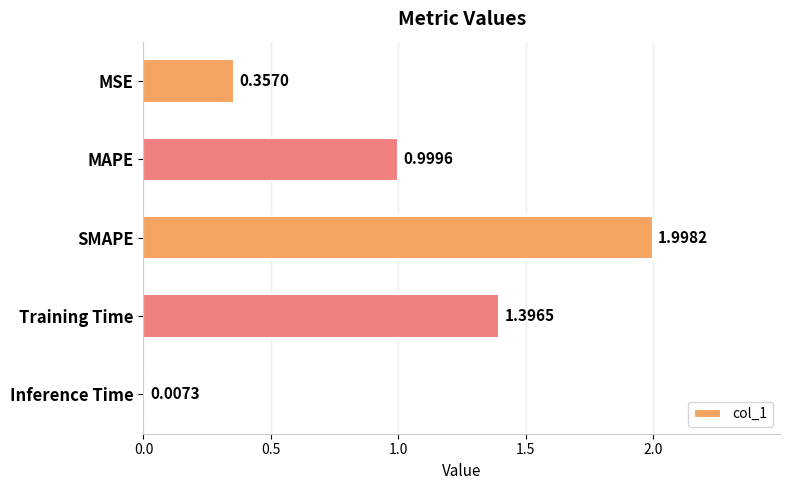

Where is the data nearest to the value 1?

MAPE